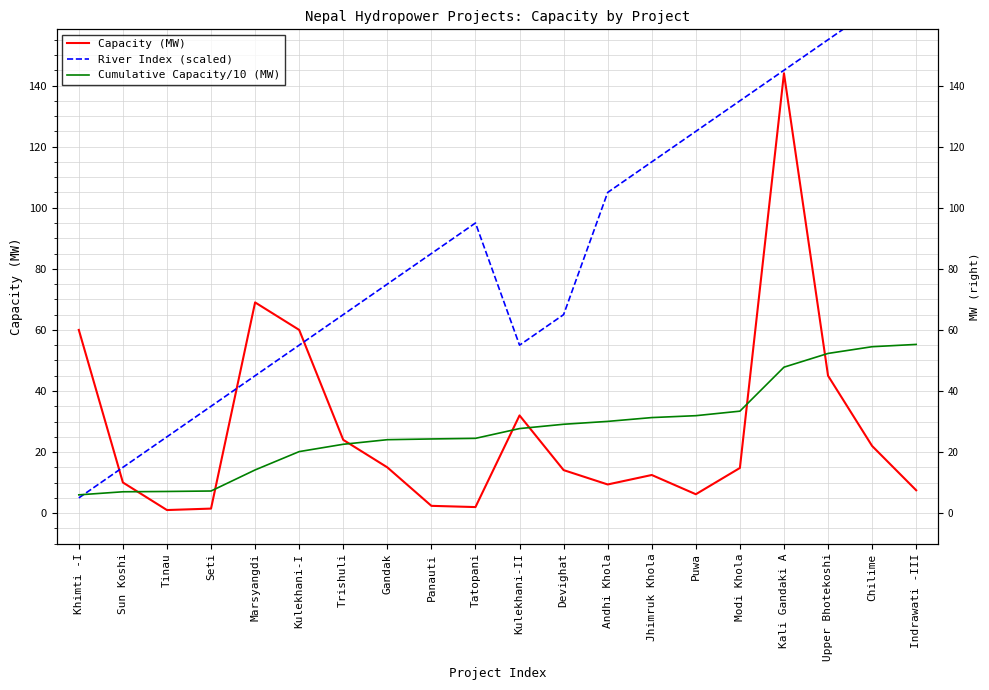

Does the chart have visible grid lines?

Yes